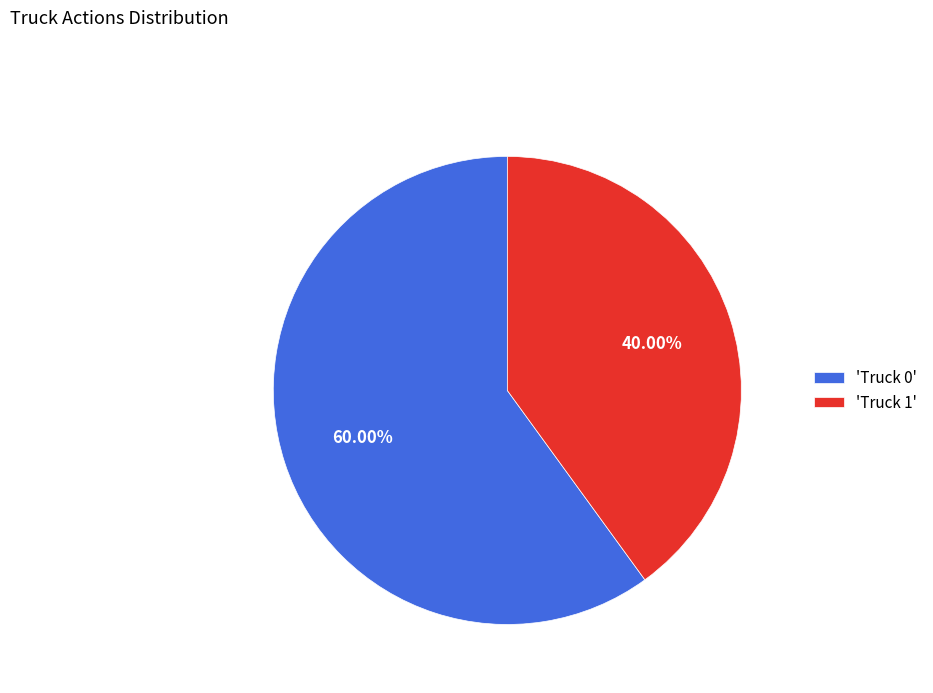

What is the ratio of the value at 'Truck 0' to the value at 'Truck 1'?

1.5